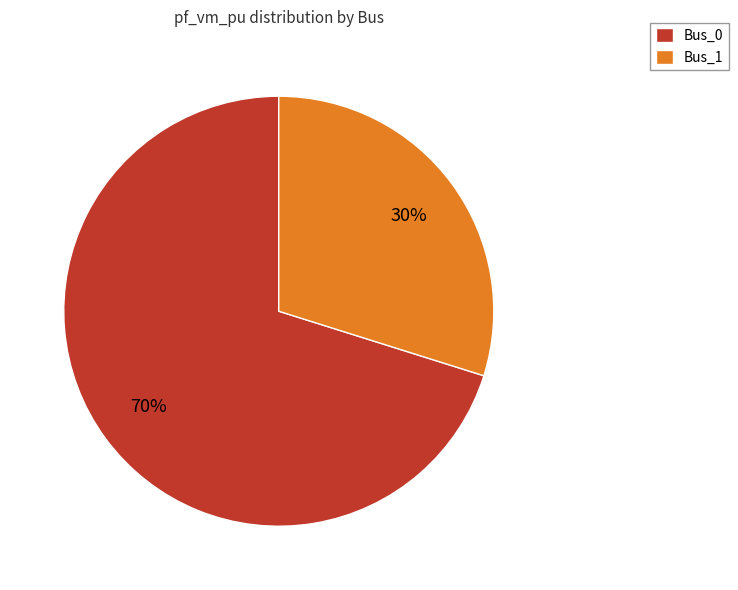

What percentage is the Bus_0 slice, to the nearest percent?

70%